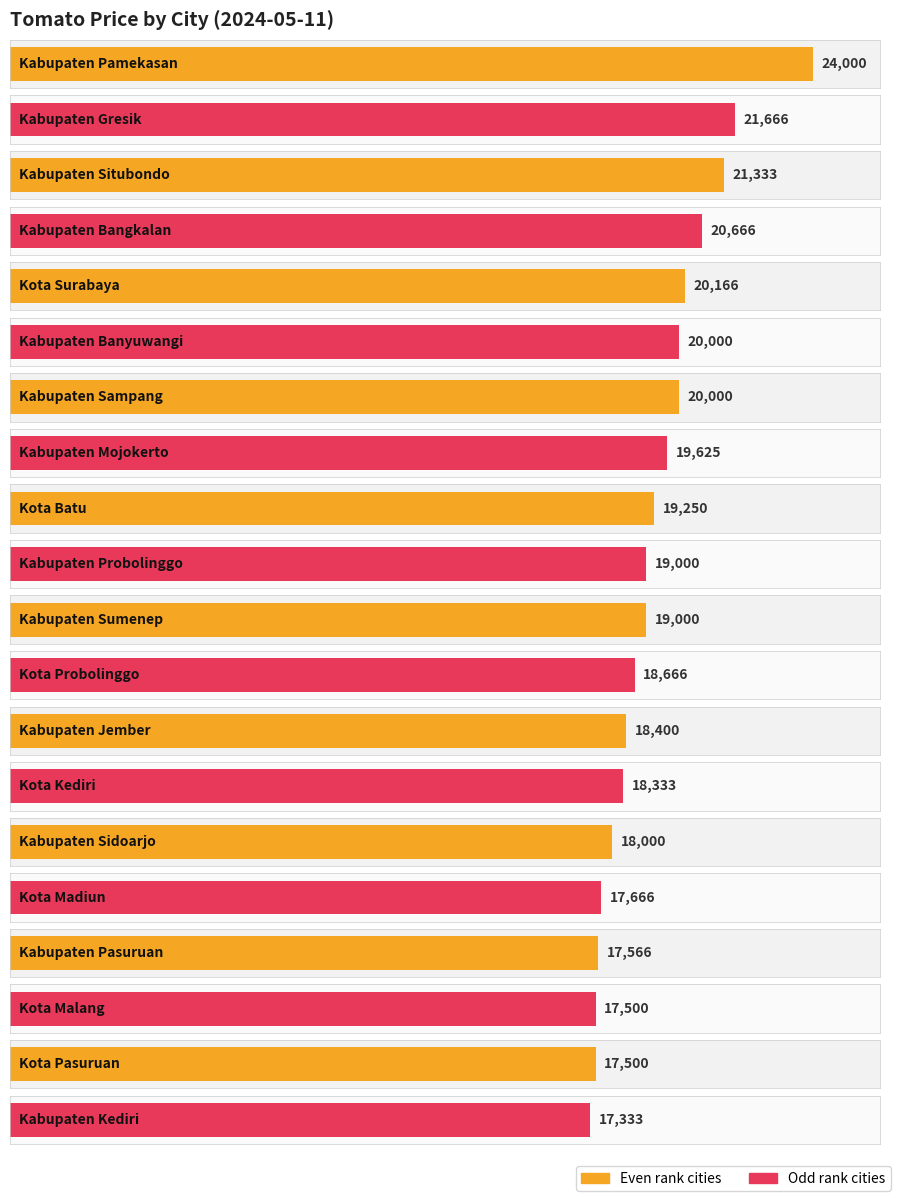

Rank the categories by value from highest to lowest.

Kabupaten Pamekasan, Kabupaten Gresik, Kabupaten Situbondo, Kabupaten Bangkalan, Kota Surabaya, Kabupaten Banyuwangi, Kabupaten Sampang, Kabupaten Mojokerto, Kota Batu, Kabupaten Probolinggo, Kabupaten Sumenep, Kota Probolinggo, Kabupaten Jember, Kota Kediri, Kabupaten Sidoarjo, Kota Madiun, Kabupaten Pasuruan, Kota Malang, Kota Pasuruan, Kabupaten Kediri